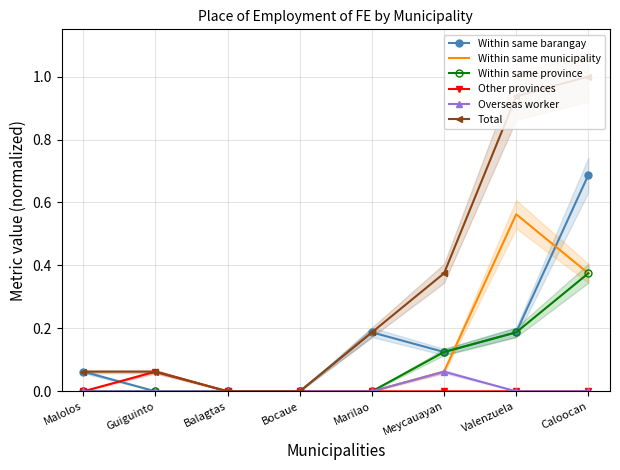

Which series has the largest range (max minus min)?

Total